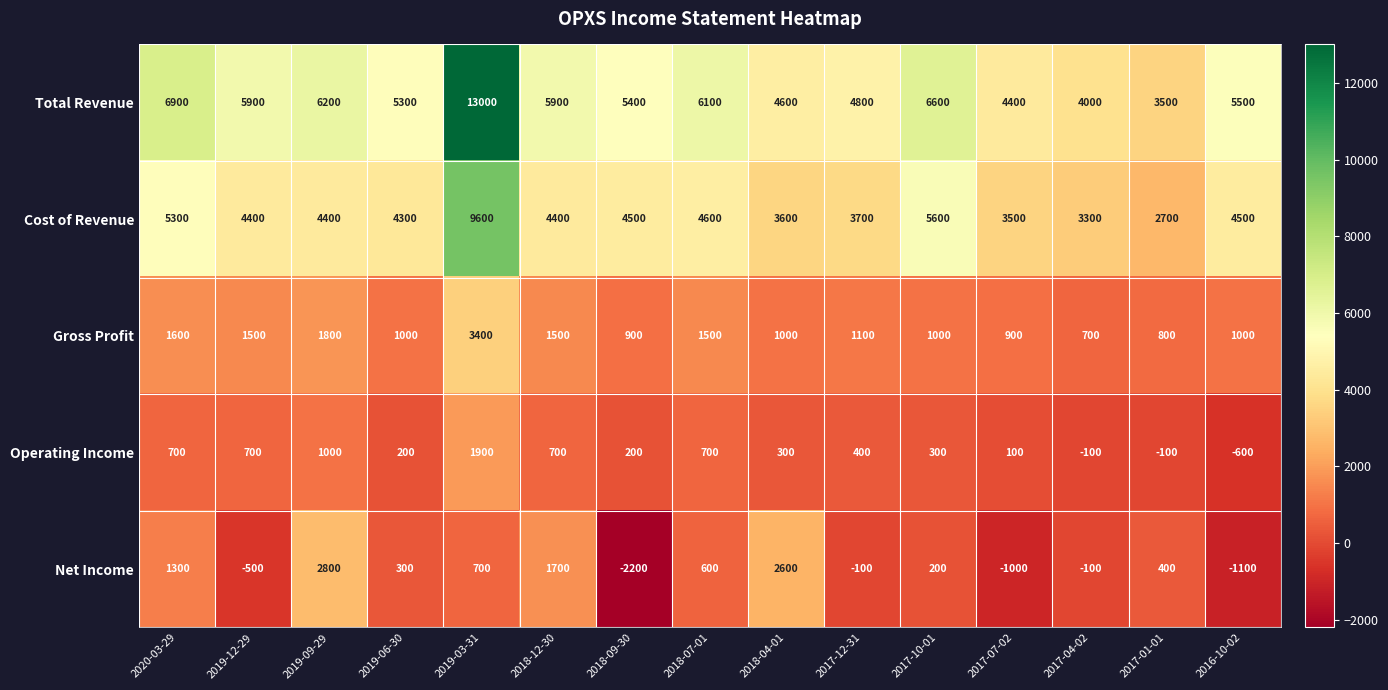

Between 2018-04-01 and 2017-10-01, which series saw the biggest shift?

Net Income